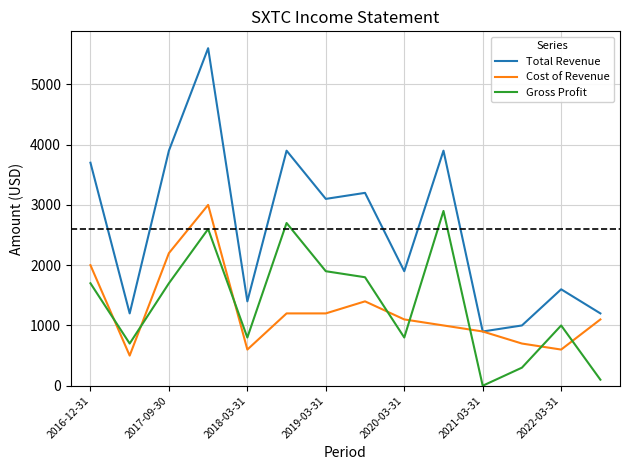

What is the greatest value displayed?

5600